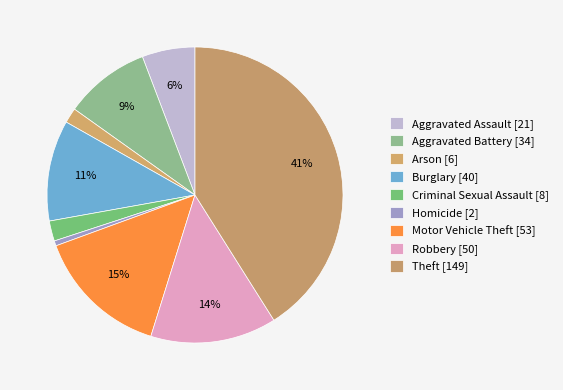

What percentage is the Motor Vehicle Theft slice, to the nearest percent?

15%